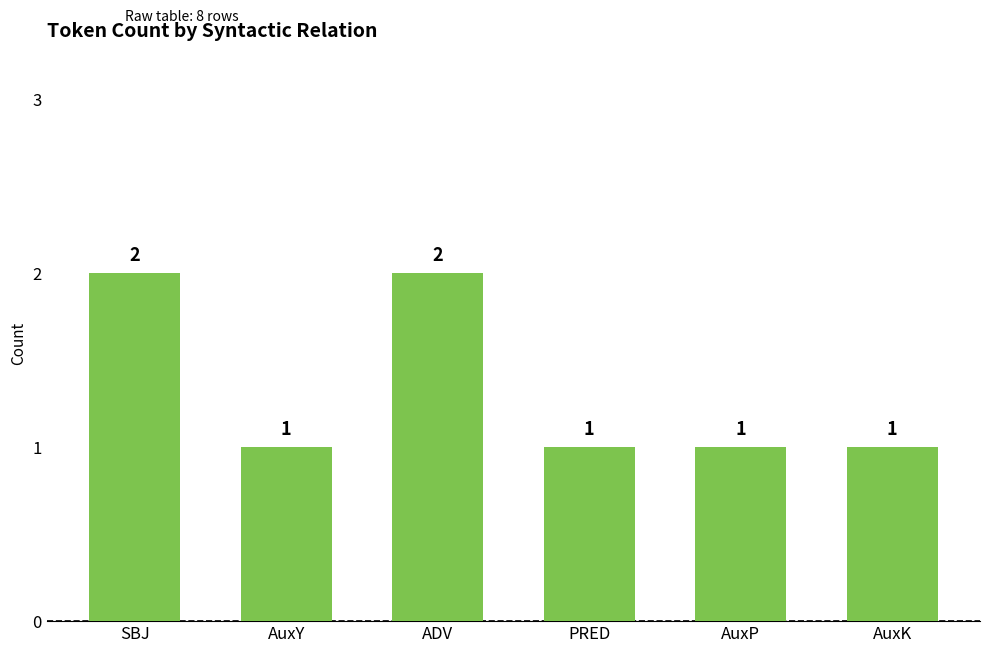

What is the minimum value shown in the chart?

1